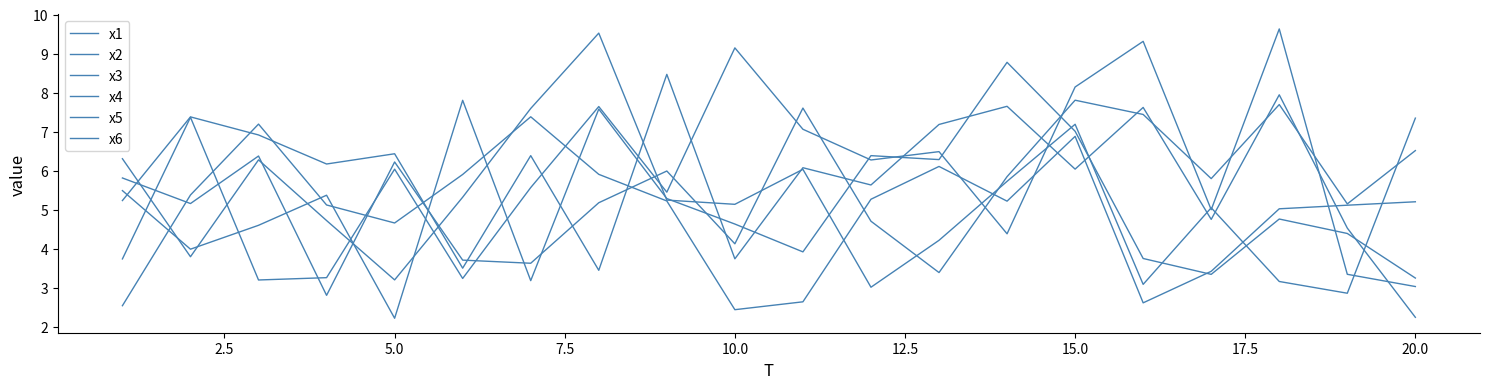

Does the chart have visible grid lines?

No